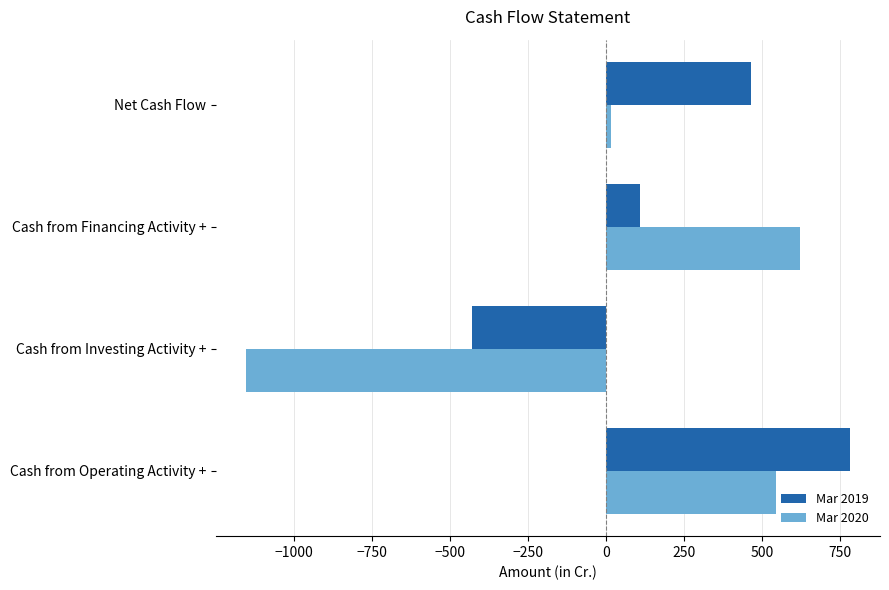

What is the difference between the highest and lowest values at Cash from Financing Activity +?

512